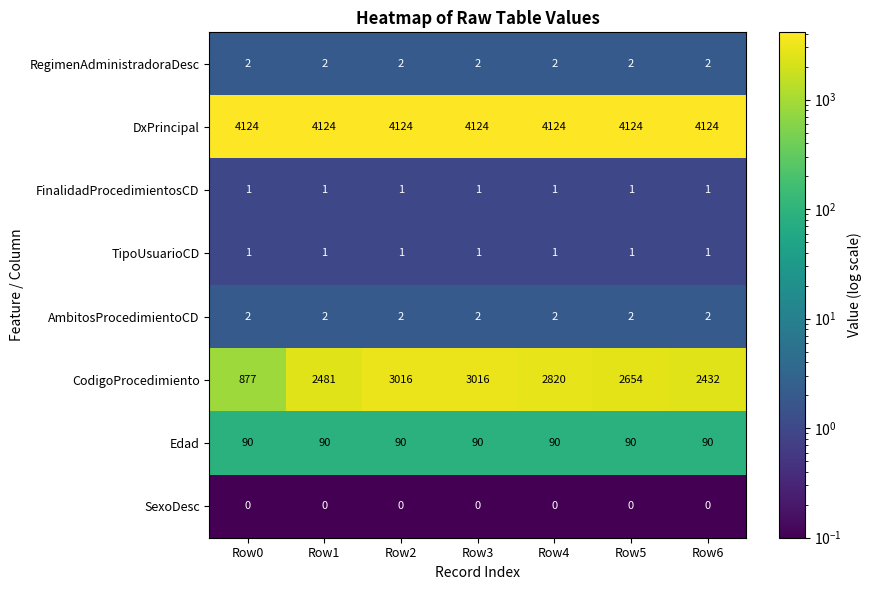

True or false: AmbitosProcedimientoCD has a value of 2 at Row1.

True